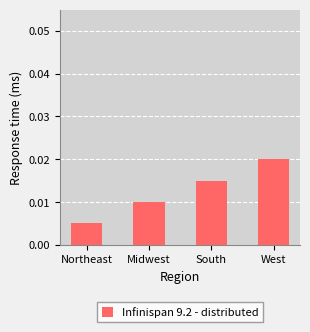

Between West and Northeast, which is larger?

West